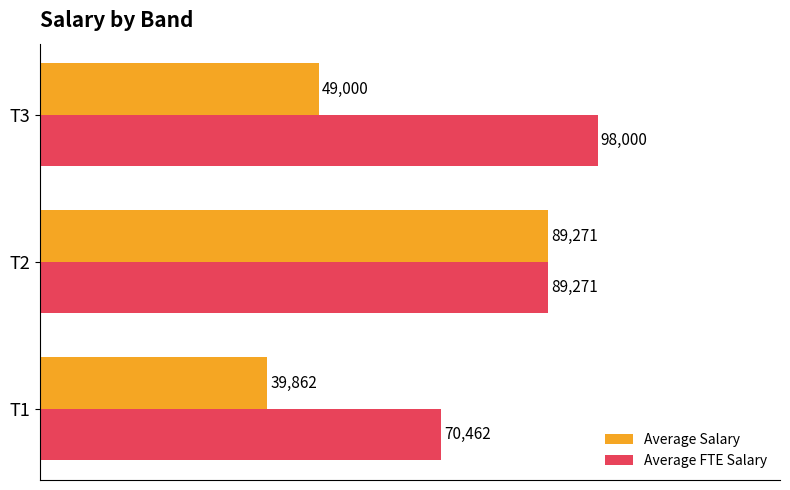

How many data points in Average Salary are less than 49000?

1